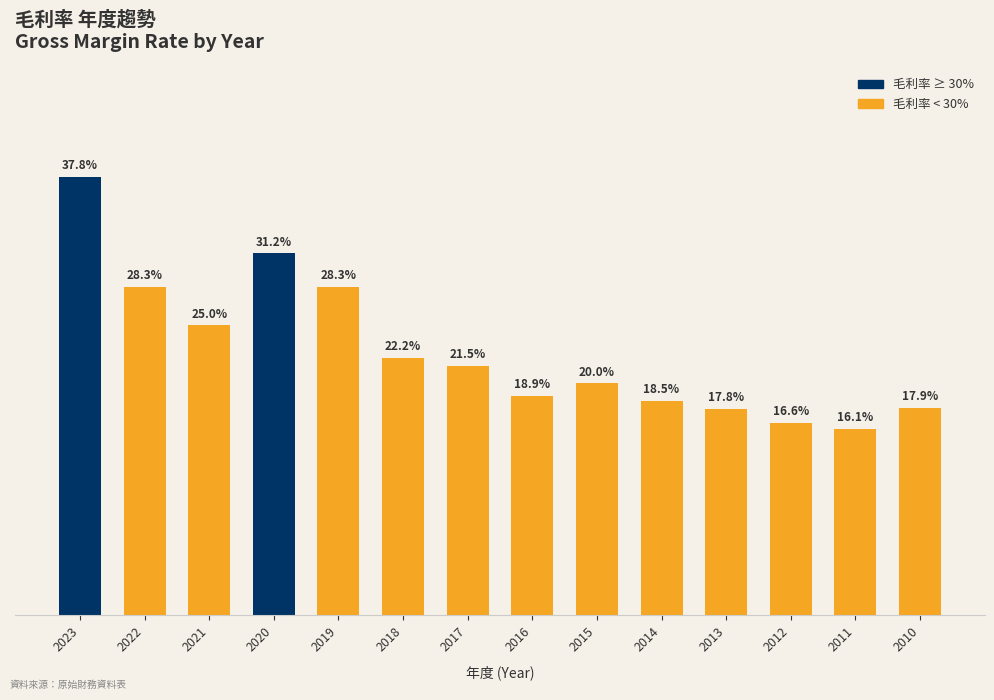

Does the chart contain any negative values?

No